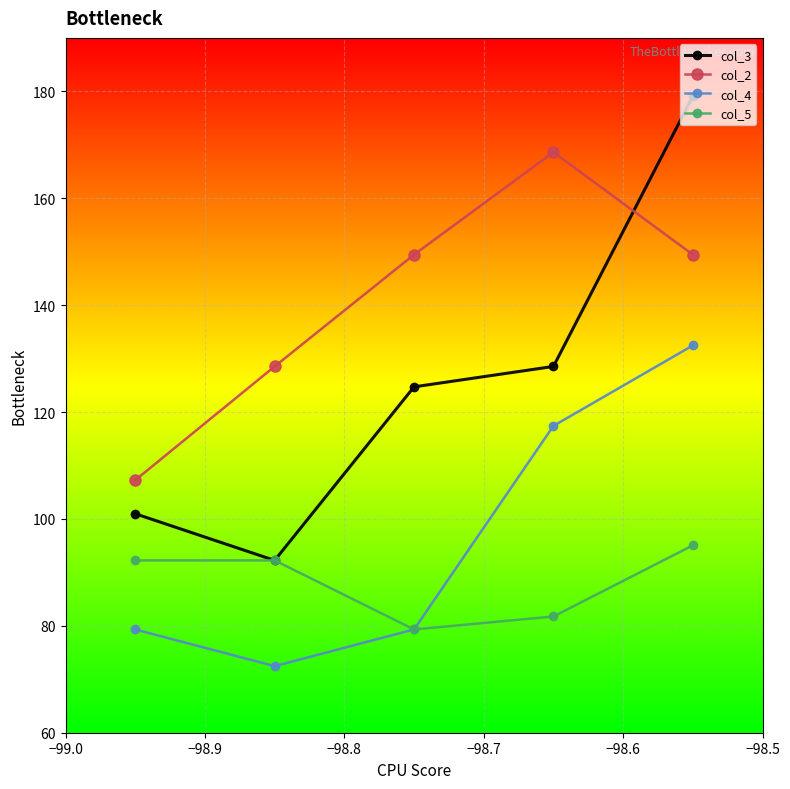

List the series in order of their peak value, lowest first.

col_5, col_4, col_2, col_3